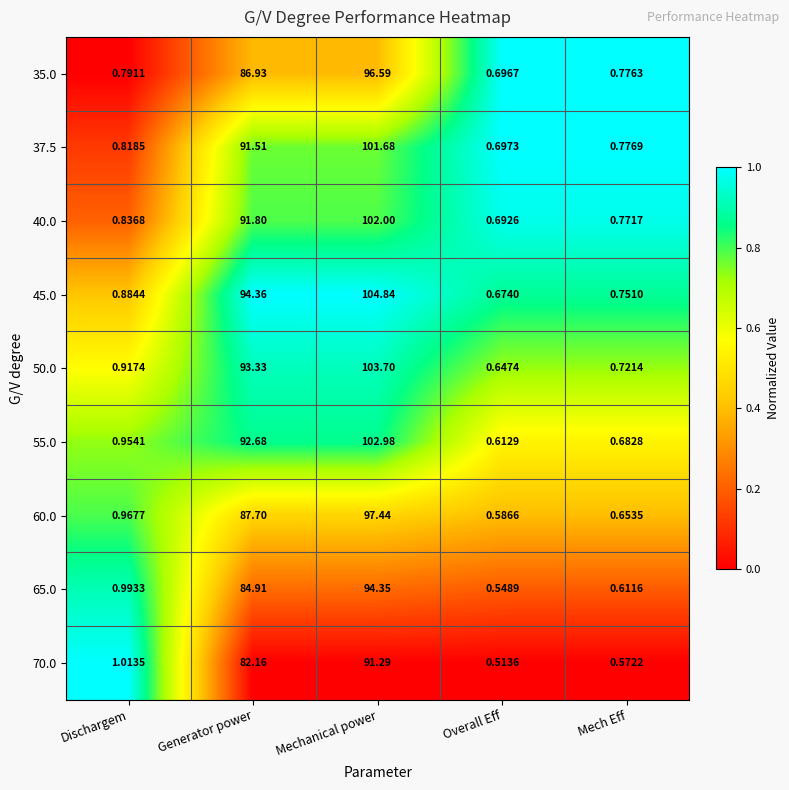

At which category is the sum across all series the highest?

Mechanical power